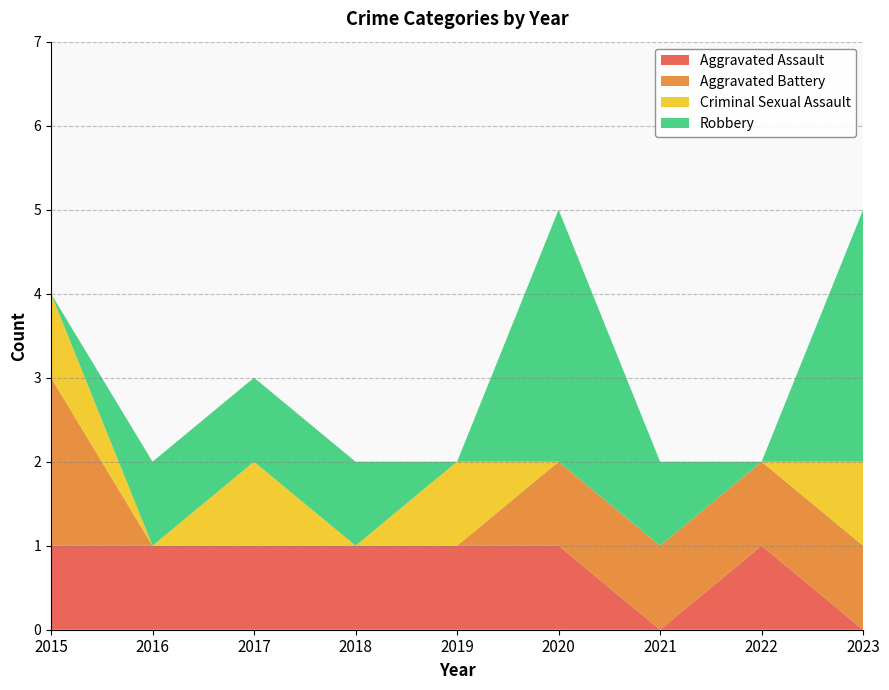

Reading left to right, list all the values displayed in this chart.

Aggravated Assault: 2015=1	2016=1	2017=1	2018=1	2019=1	2020=1	2021=0	2022=1	2023=0
Aggravated Battery: 2015=2	2016=0	2017=0	2018=0	2019=0	2020=1	2021=1	2022=1	2023=1
Criminal Sexual Assault: 2015=1	2016=0	2017=1	2018=0	2019=1	2020=0	2021=0	2022=0	2023=1
Robbery: 2015=0	2016=1	2017=1	2018=1	2019=0	2020=3	2021=1	2022=0	2023=3